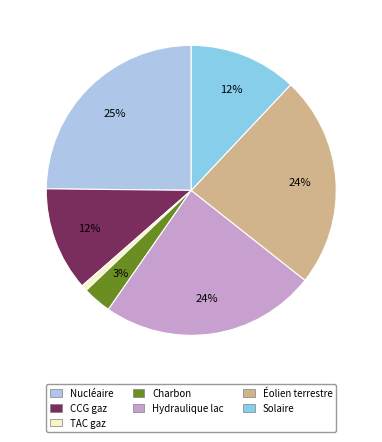

Rank the categories by value from lowest to highest.

TAC gaz, Charbon, CCG gaz, Solaire, Éolien terrestre, Hydraulique lac, Nucléaire